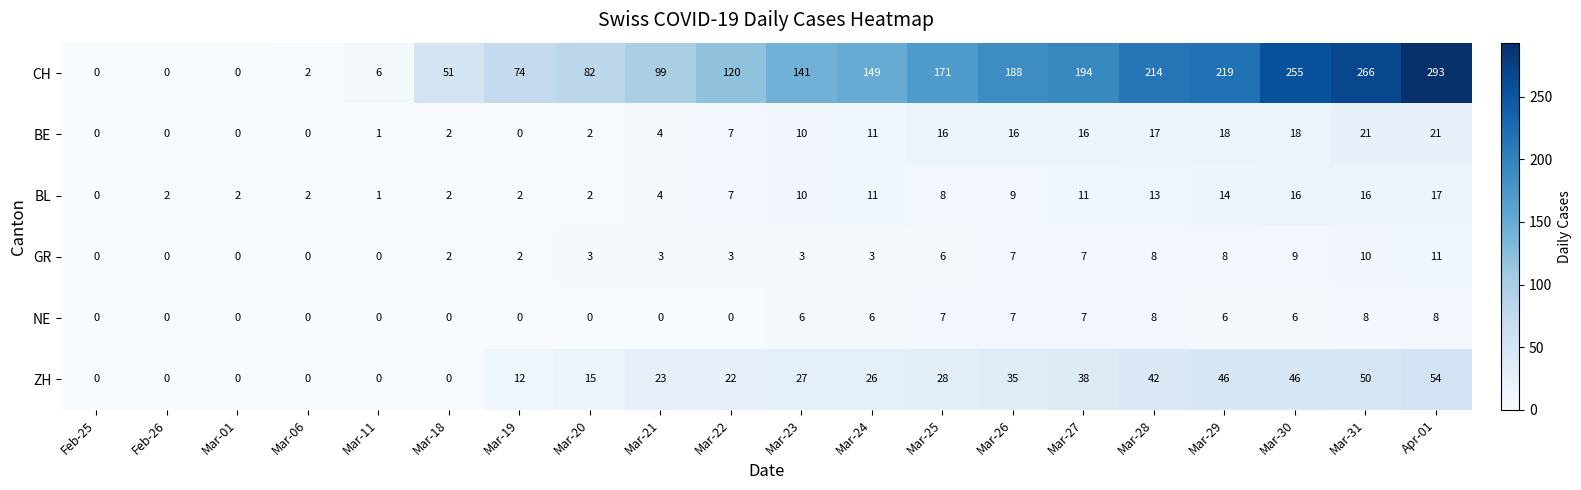

What is the difference between the second highest and minimum values in the GR series?

10